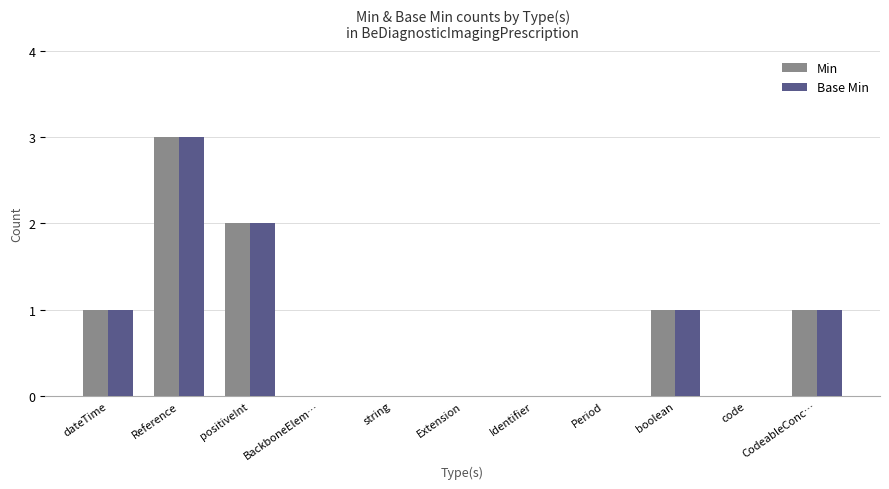

True or false: Base Min has a value of 1 at Reference.

False